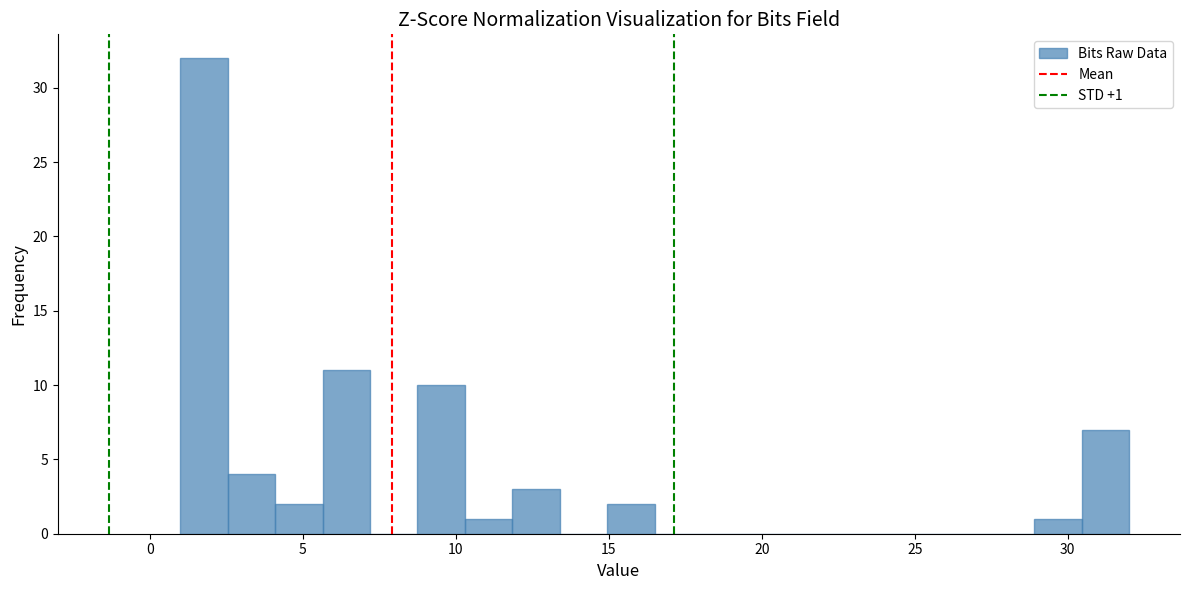

Around what value on the x-axis is the tallest bar? Give the approximate position of its centre, as read against the axis.

2.0